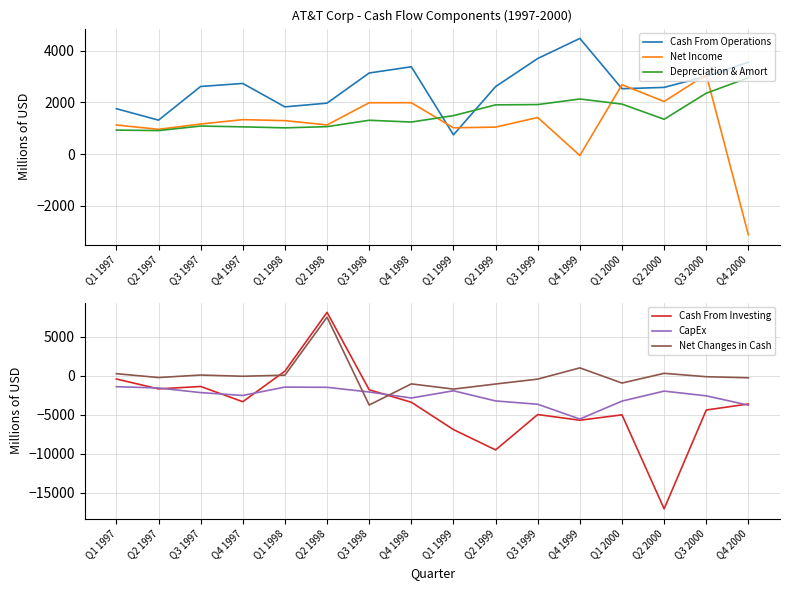

Which category has the lowest value across all series?

Q2 2000